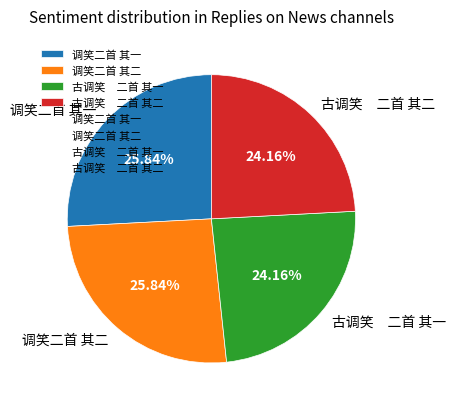

How many segments does this pie chart have?

4